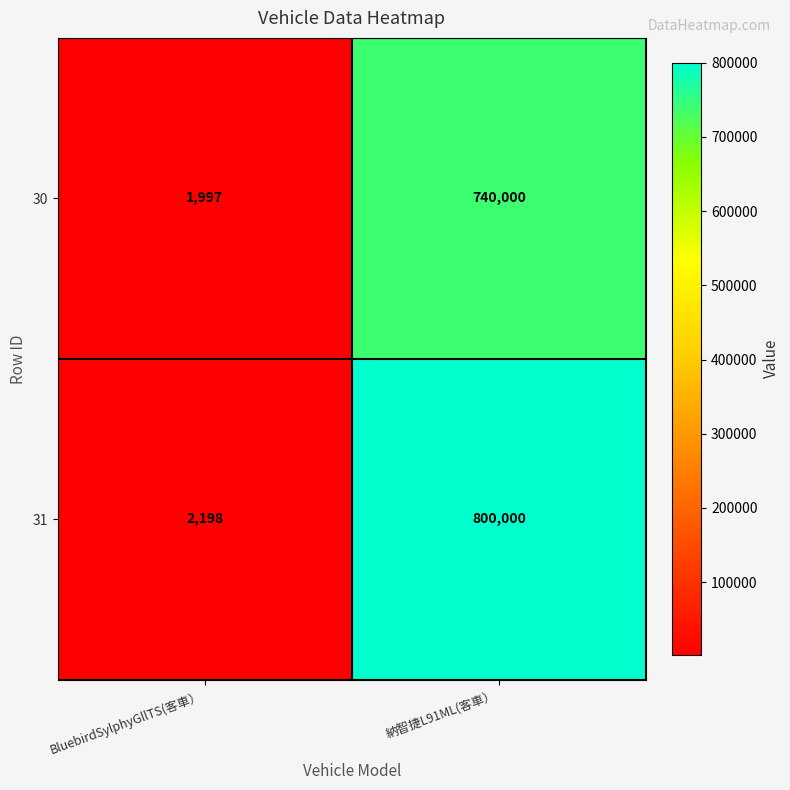

Rank the series at BluebirdSylphyGllTS(客車） from lowest to highest value.

30, 31